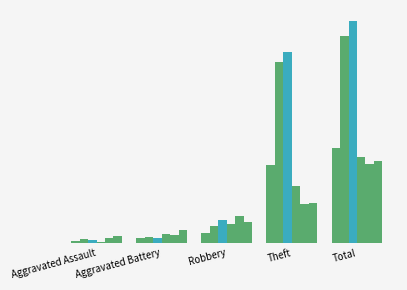

Does the chart contain stacked bars?

No